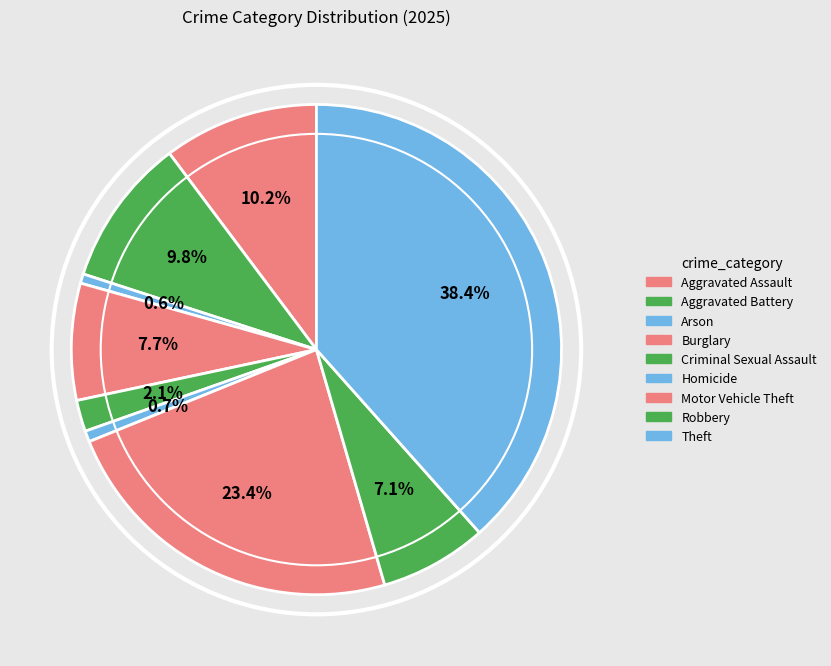

Rank the categories by value from highest to lowest.

Theft, Motor Vehicle Theft, Aggravated Assault, Aggravated Battery, Burglary, Robbery, Criminal Sexual Assault, Homicide, Arson